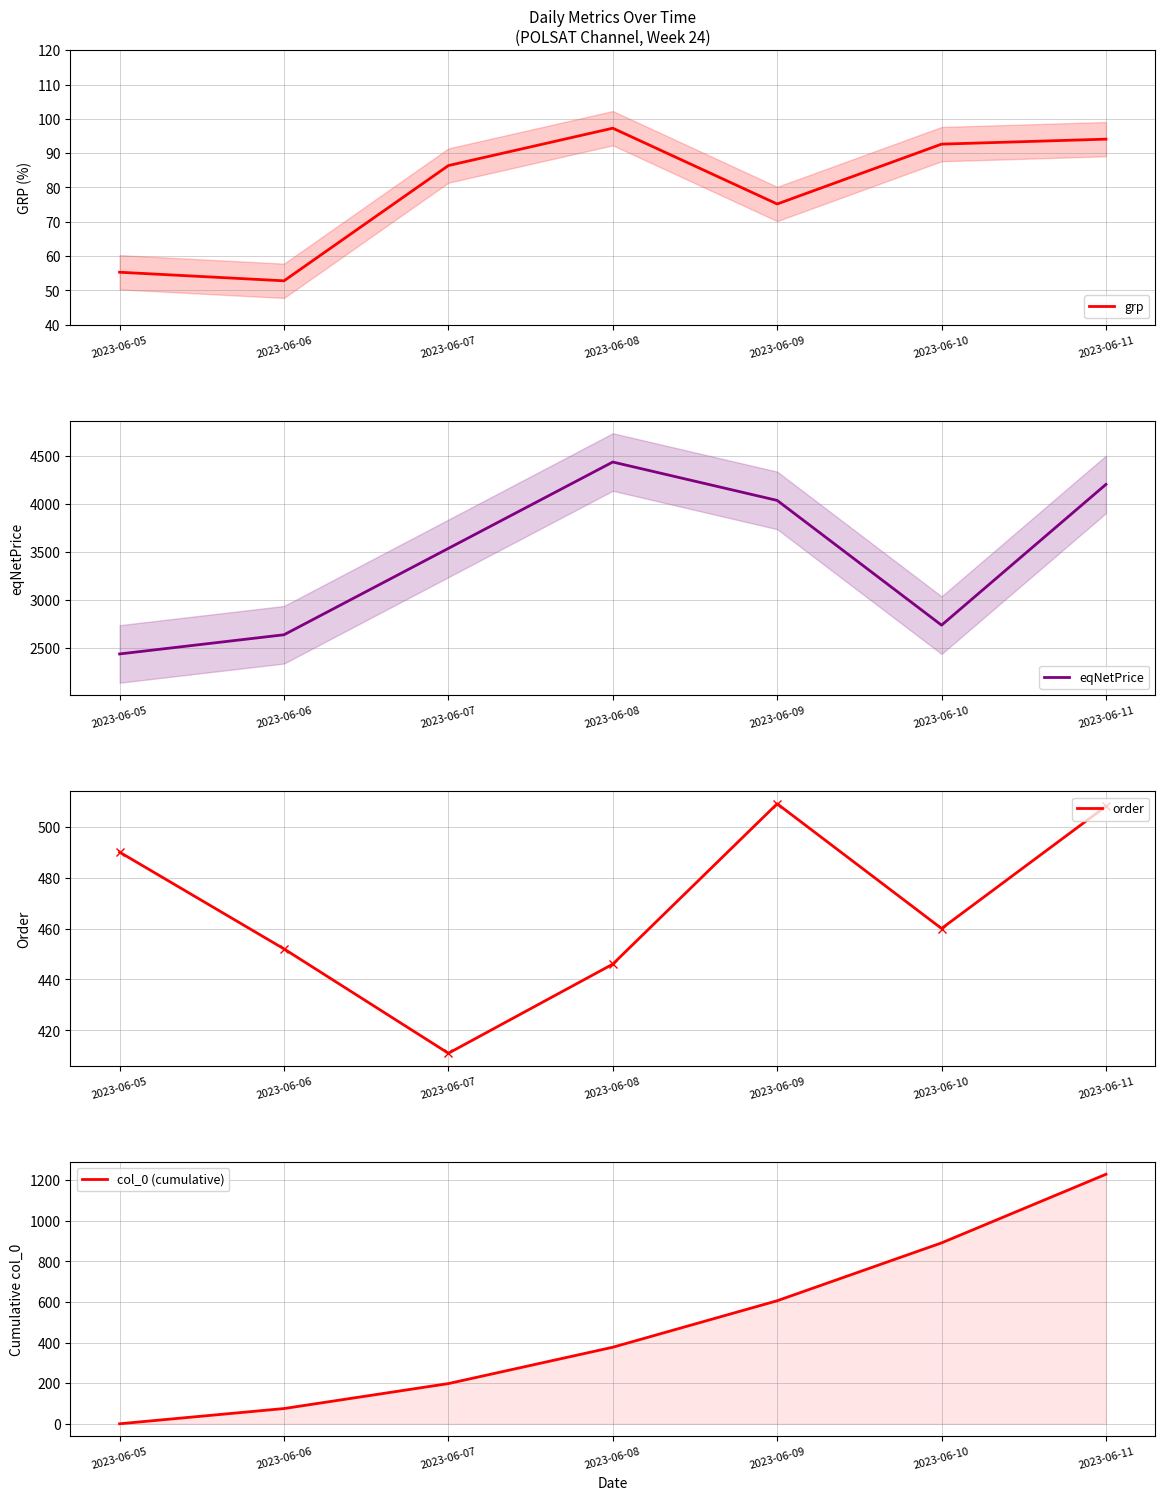

Which category has the lowest value in the col_0 (cumulative) series?

2023-06-05